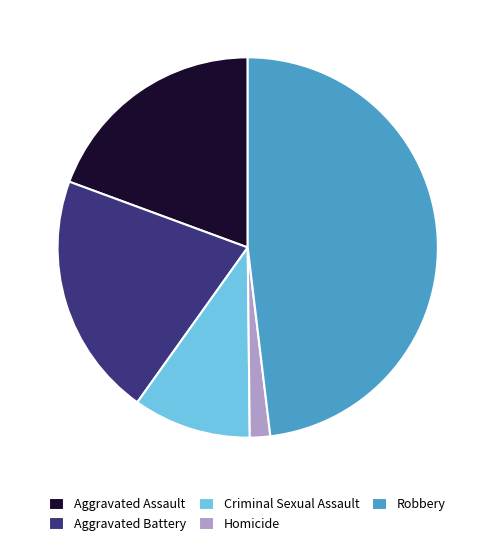

Does Aggravated Battery account for over 50% of the chart?

No